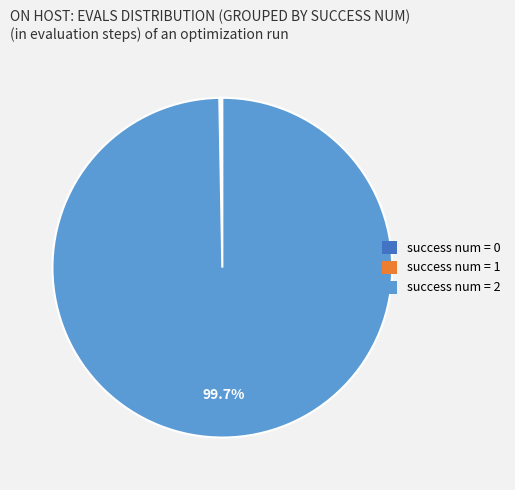

What is the largest slice in the pie chart?

success num = 2